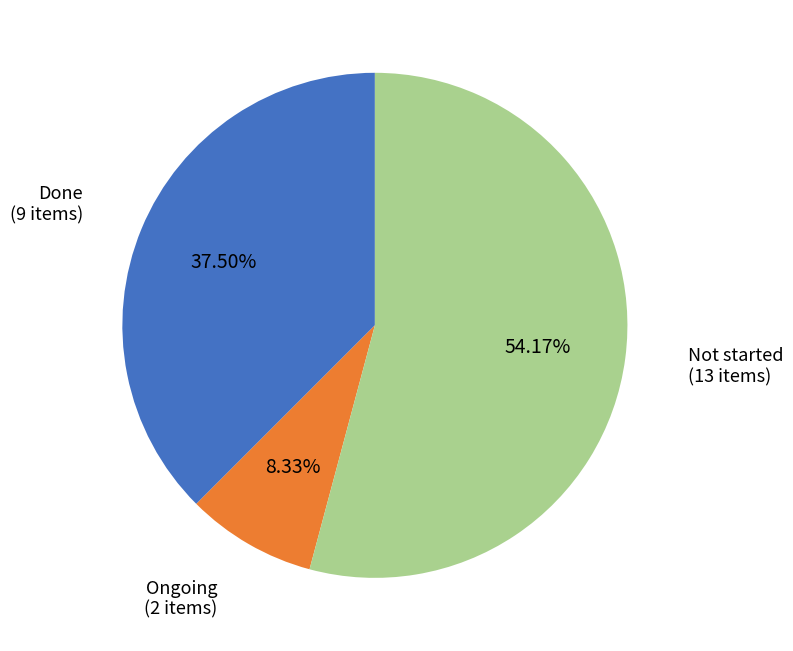

Is there a majority slice in this chart?

Yes